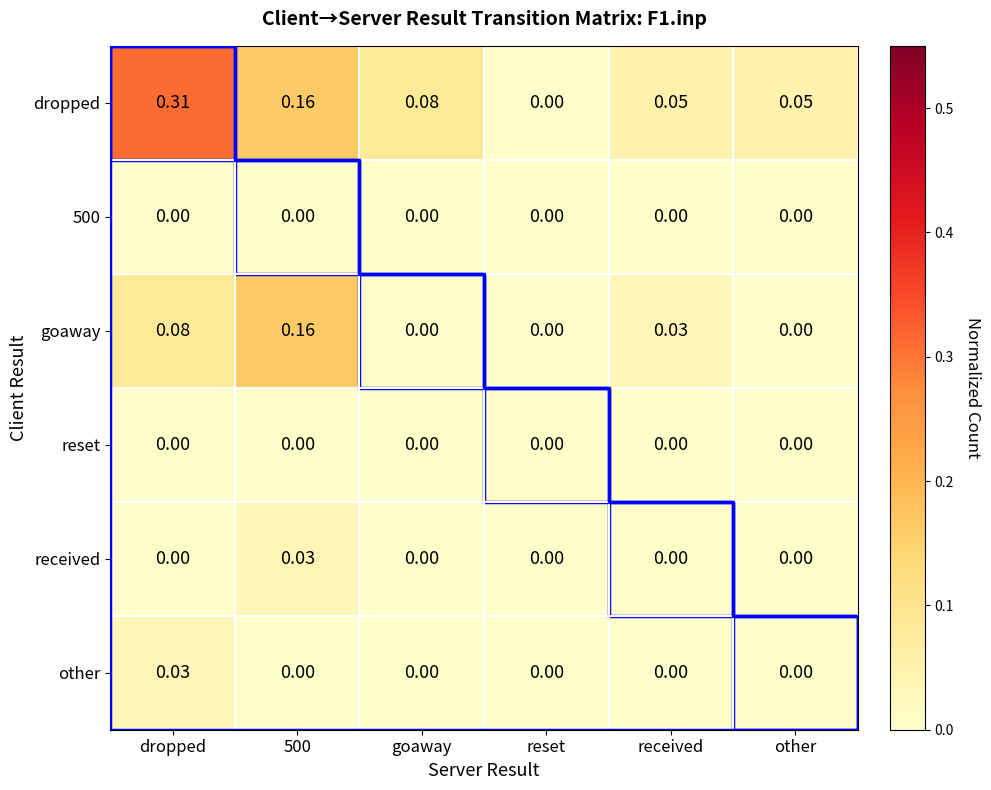

True or false: goaway has a value of -0.1 at other.

False